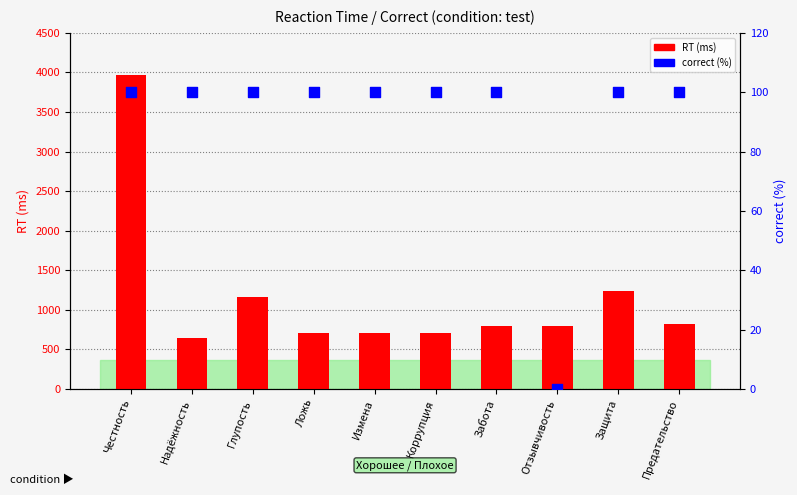

Which series has the largest total across all categories?

RT (ms)